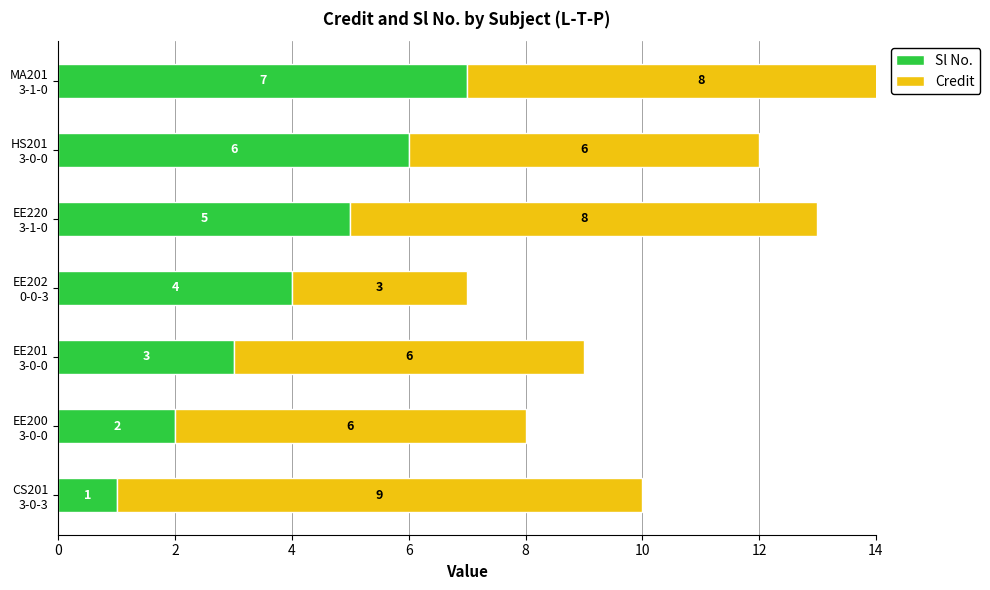

List the series in order of their overall mean, highest first.

Credit, Sl No.